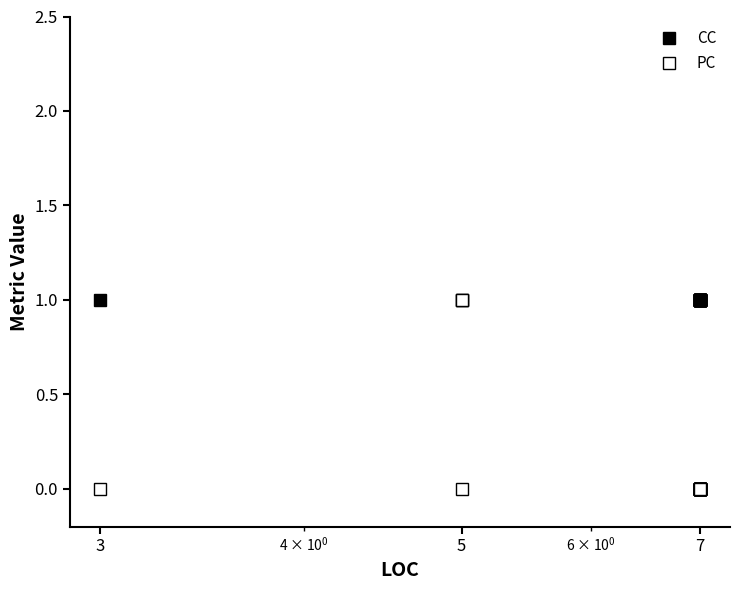

What is the average value of the CC series?

1